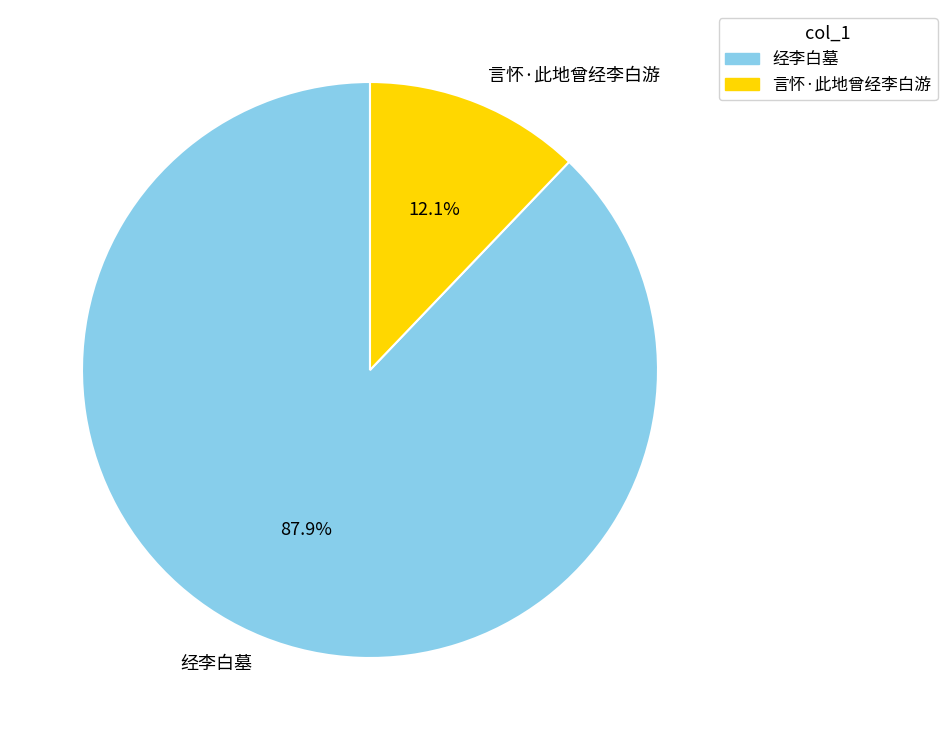

How many segments does this pie chart have?

2